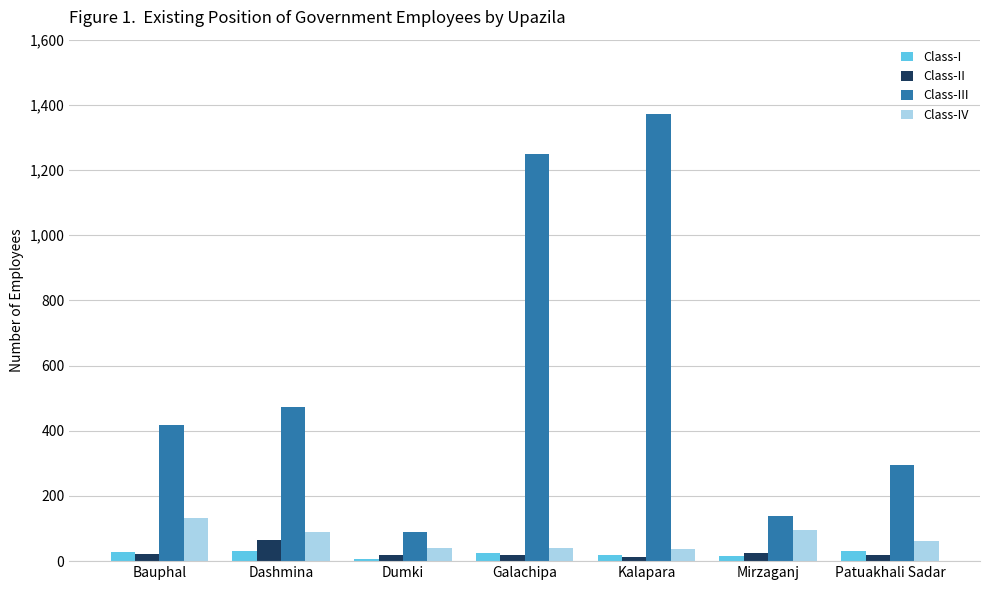

What is the label of the 1st bar from the left?

Bauphal